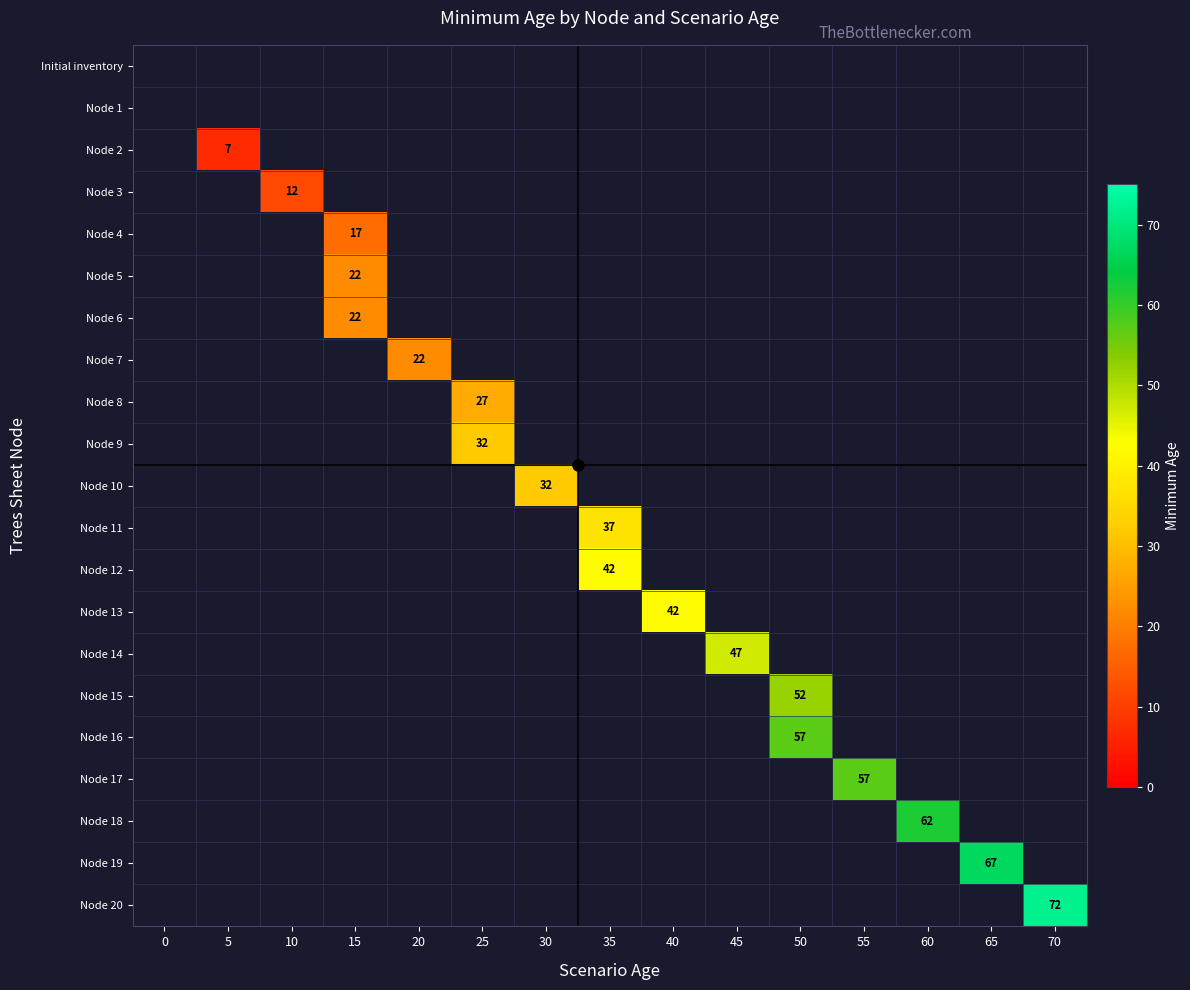

What is the maximum value shown in the chart?

72